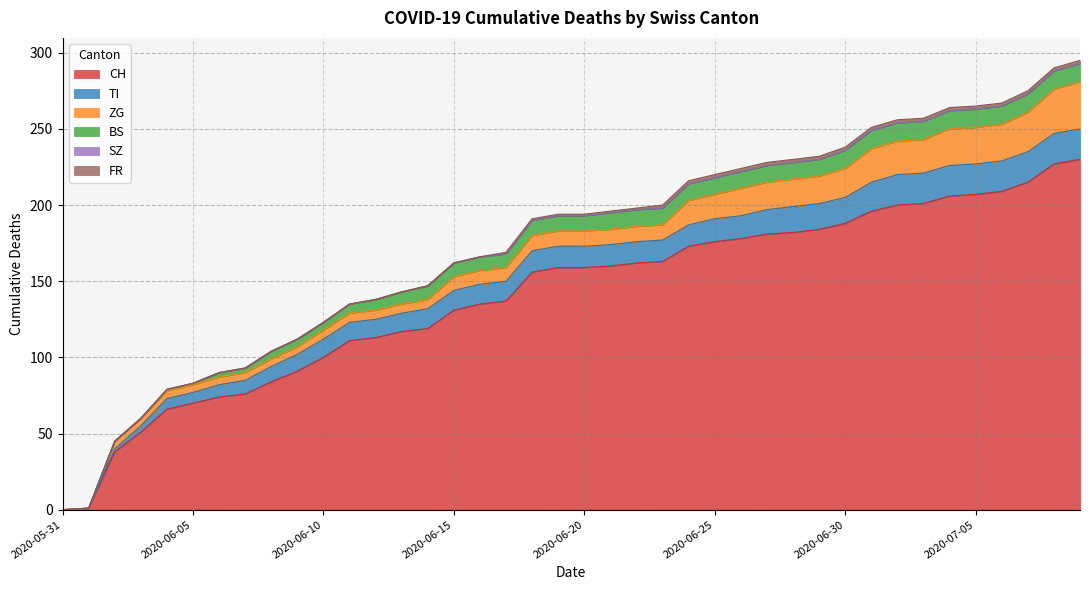

Where does the CH series first go above 159?

2020-06-21